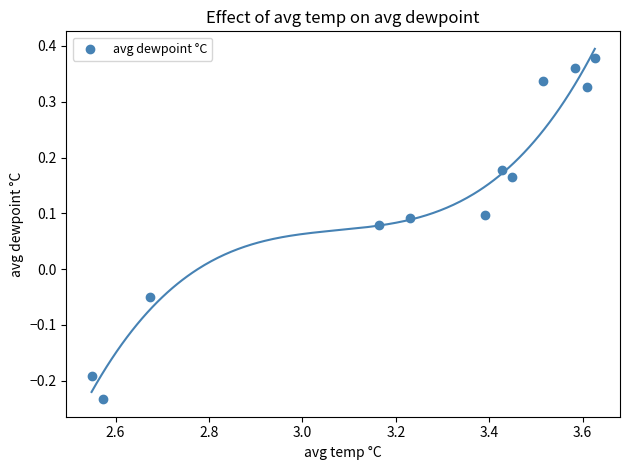

What is the average X value?

3.2